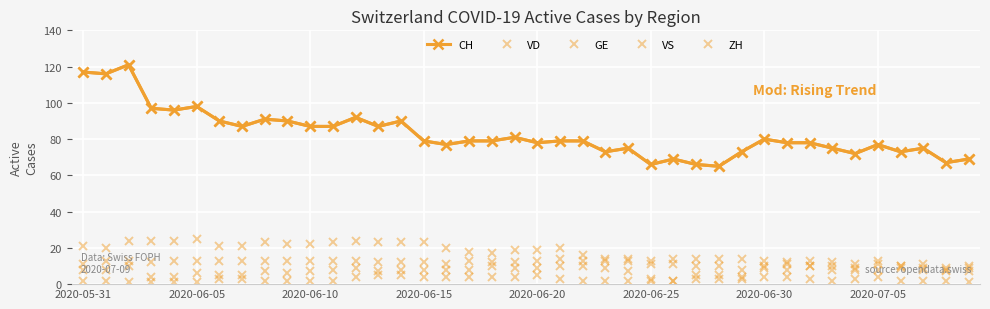

List the series in order of their peak value, lowest first.

GE, ZH, VS, VD, CH